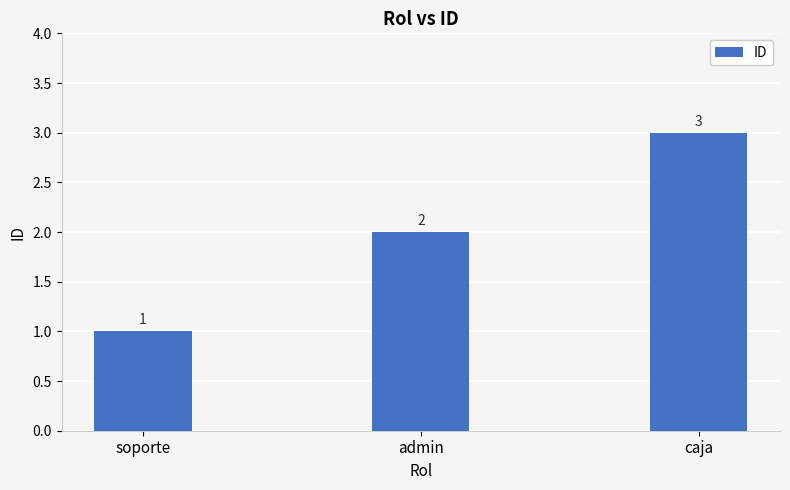

What is the value of the 3rd bar from the left?

3